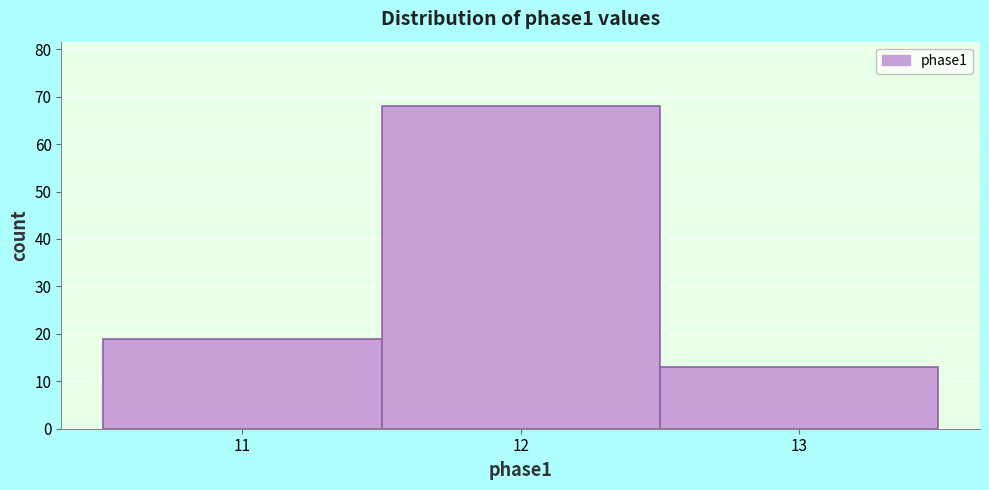

Reading left to right, list every bar in this chart as the range it spans on the x-axis followed by its height. The values are not printed on the chart, so give them approximately, as read against the axis.

10.5 to 11.5: 19
11.5 to 12.5: 68
12.5 to 13.5: 13